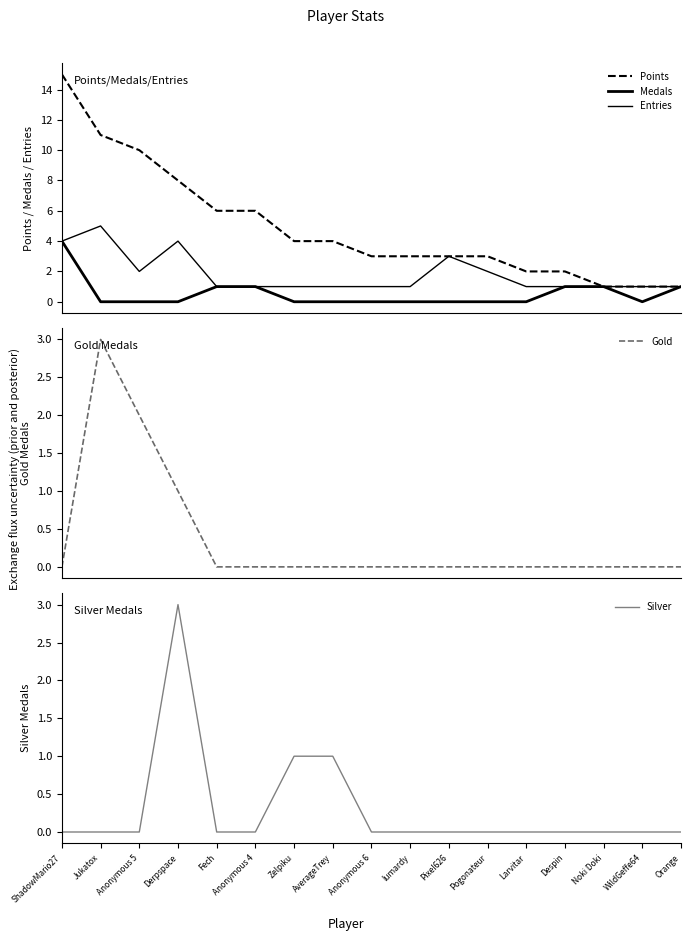

Reading left to right, extract all data points from this chart.

Points: ShadowMario27=15	Jukatox=11	Anonymous 5=10	Derpspace=8	Fech=6	Anonymous 4=6	Zelpiku=4	AverageTrey=4	Anonymous 6=3	lumardy=3	Pixel626=3	Pogonateur=3	Larvitar=2	Despin=2	Noki Doki=1	WildGeffe64=1	Orange=1
Medals: ShadowMario27=4	Jukatox=0	Anonymous 5=0	Derpspace=0	Fech=1	Anonymous 4=1	Zelpiku=0	AverageTrey=0	Anonymous 6=0	lumardy=0	Pixel626=0	Pogonateur=0	Larvitar=0	Despin=1	Noki Doki=1	WildGeffe64=0	Orange=1
Entries: ShadowMario27=4	Jukatox=5	Anonymous 5=2	Derpspace=4	Fech=1	Anonymous 4=1	Zelpiku=1	AverageTrey=1	Anonymous 6=1	lumardy=1	Pixel626=3	Pogonateur=2	Larvitar=1	Despin=1	Noki Doki=1	WildGeffe64=1	Orange=1
Gold: ShadowMario27=0	Jukatox=3	Anonymous 5=2	Derpspace=1	Fech=0	Anonymous 4=0	Zelpiku=0	AverageTrey=0	Anonymous 6=0	lumardy=0	Pixel626=0	Pogonateur=0	Larvitar=0	Despin=0	Noki Doki=0	WildGeffe64=0	Orange=0
Silver: ShadowMario27=0	Jukatox=0	Anonymous 5=0	Derpspace=3	Fech=0	Anonymous 4=0	Zelpiku=1	AverageTrey=1	Anonymous 6=0	lumardy=0	Pixel626=0	Pogonateur=0	Larvitar=0	Despin=0	Noki Doki=0	WildGeffe64=0	Orange=0